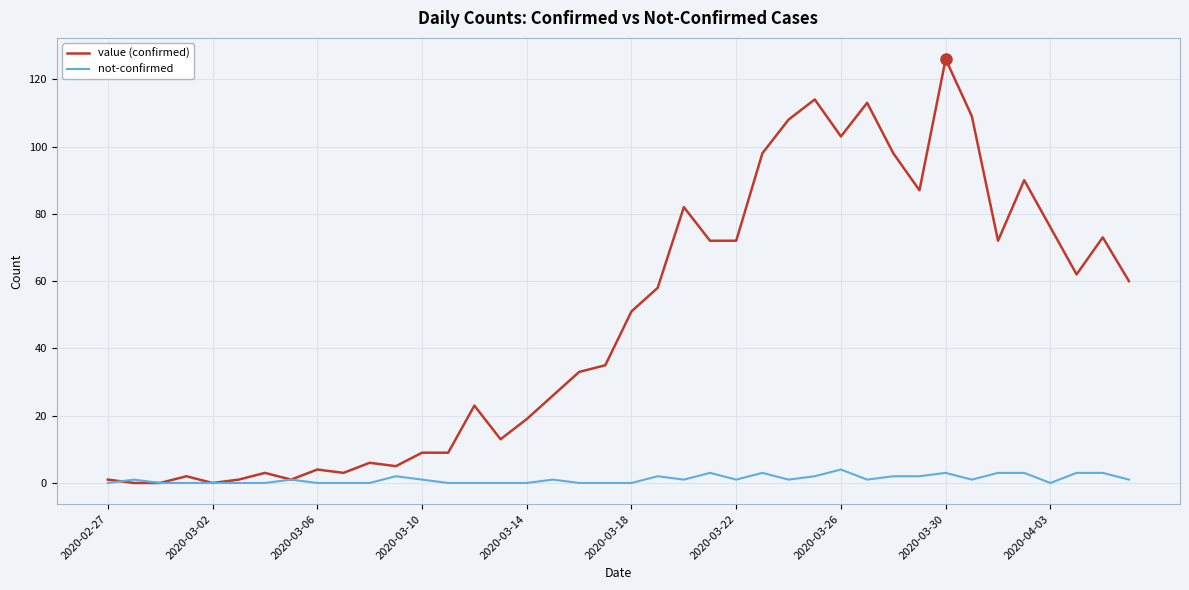

Which series has the largest range (max minus min)?

value (confirmed)